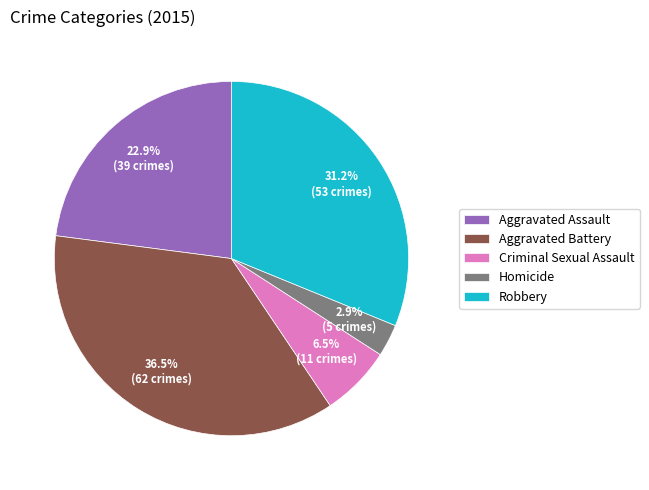

Approximately how many times larger is the value at Aggravated Assault compared to Criminal Sexual Assault?

3.5